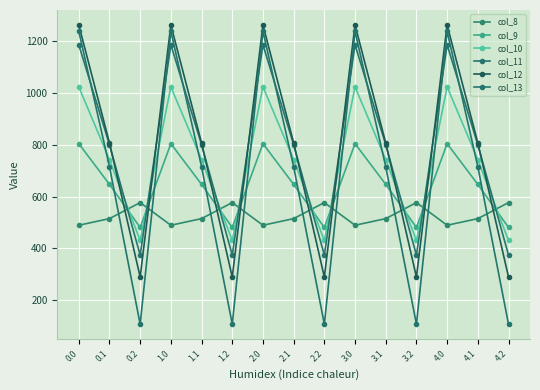

True or false: col_9 has more than 2 interior local peaks.

True